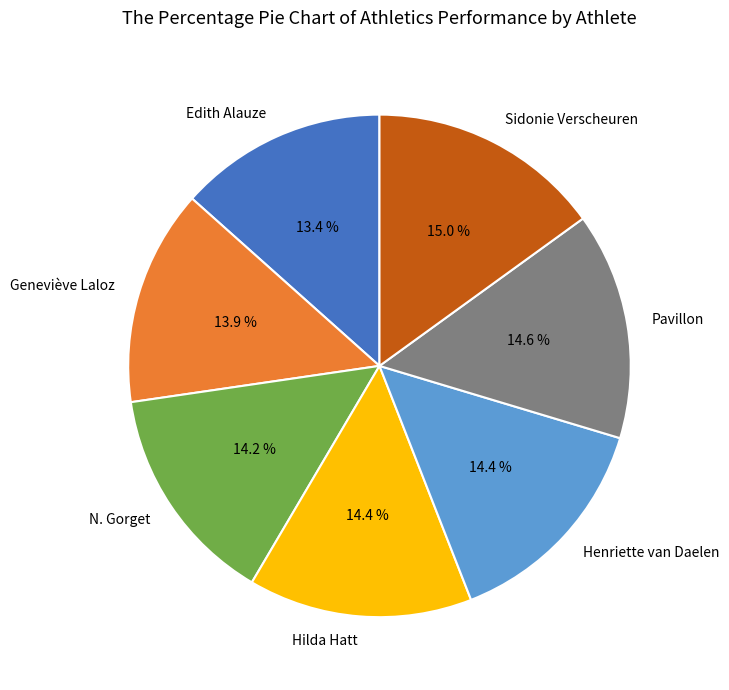

Is it true that Pavillon is 15% of the pie?

True